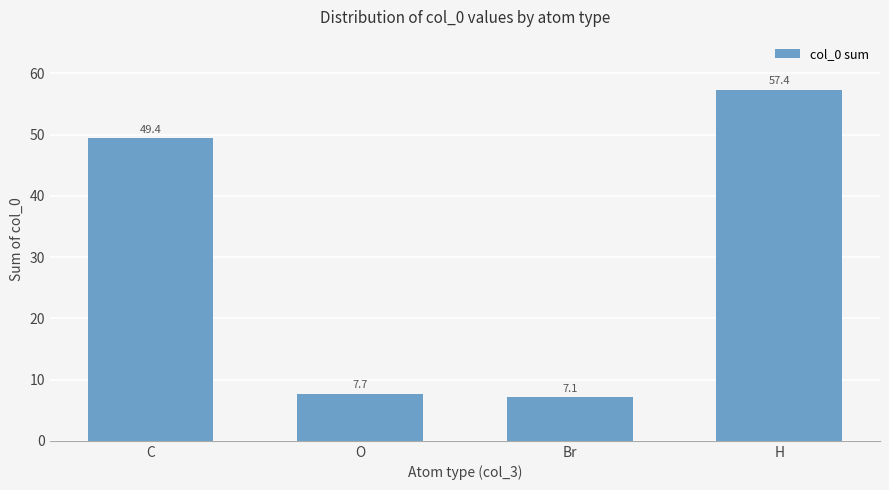

Does the chart contain stacked bars?

No